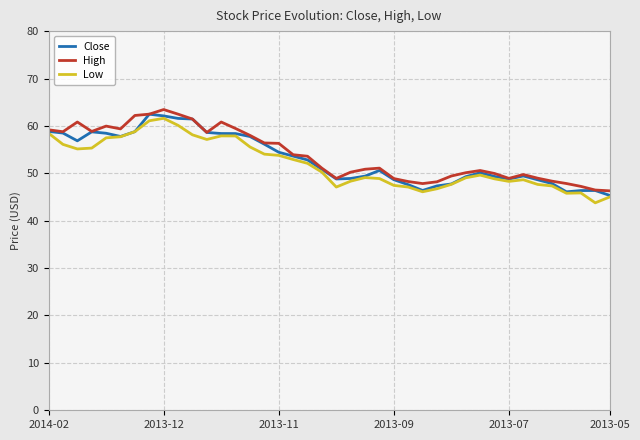

Does the chart display data point markers on the line(s)?

No